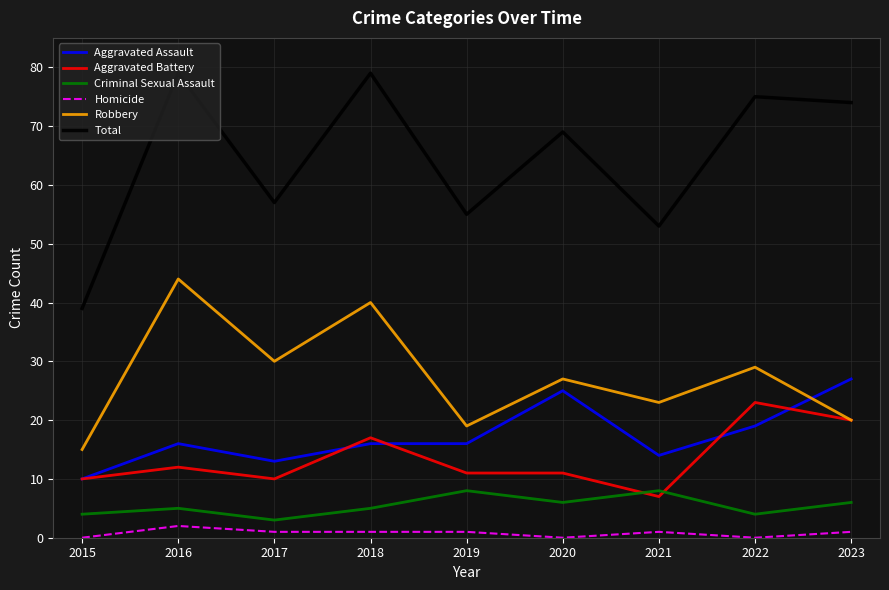

Where is Aggravated Battery nearest to the value 15?

2018